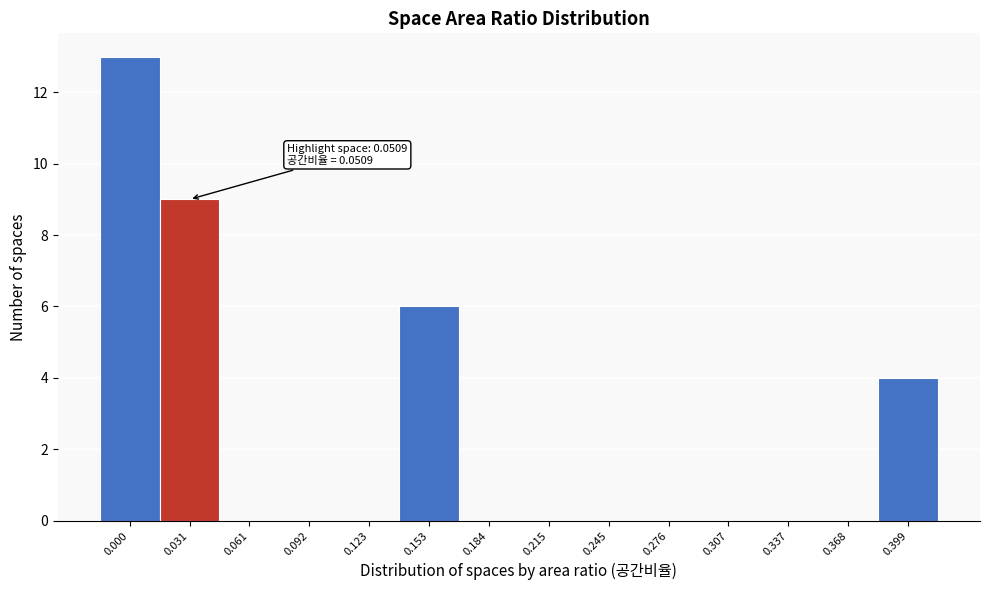

Reading left to right, transcribe all the data shown in this chart.

0.000=13	0.031=9	0.061=0	0.092=0	0.123=0	0.153=6	0.184=0	0.215=0	0.245=0	0.276=0	0.307=0	0.337=0	0.368=0	0.399=4